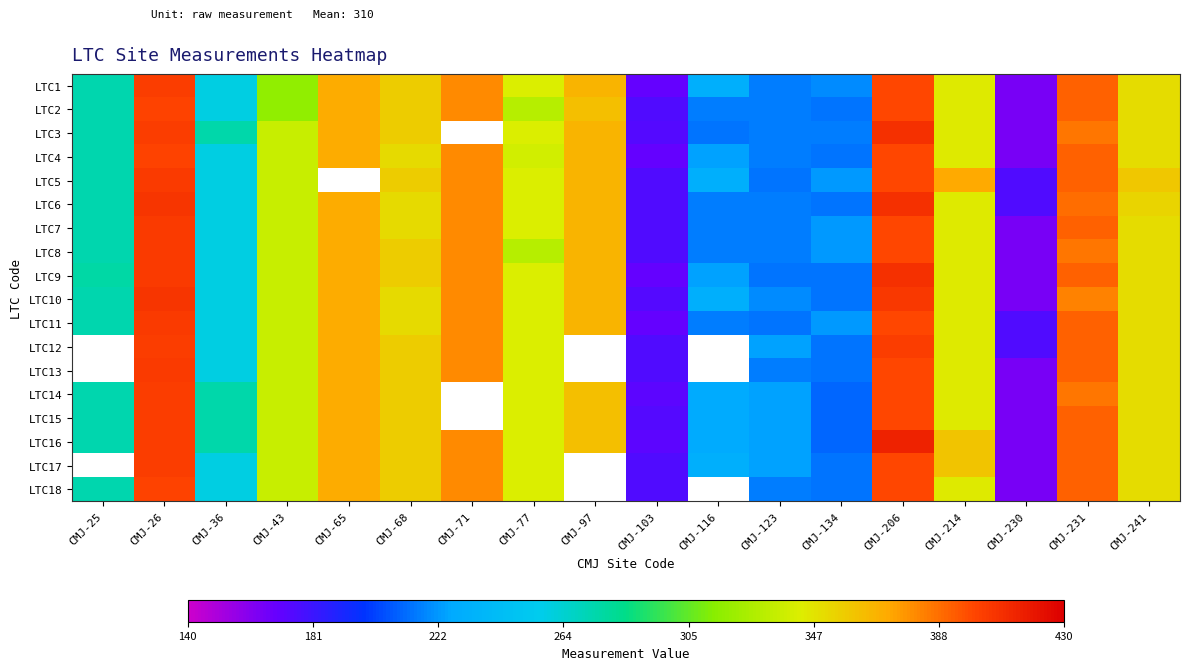

True or false: LTC9 has a value of 357.0 at CMJ-68.

True